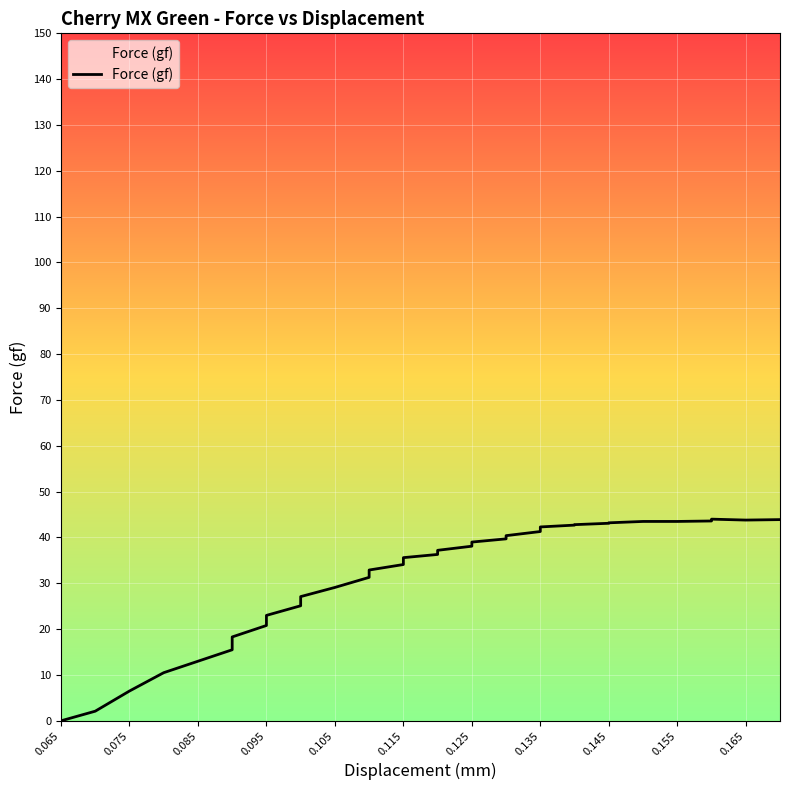

What is the difference between the second highest and second lowest values?

41.8